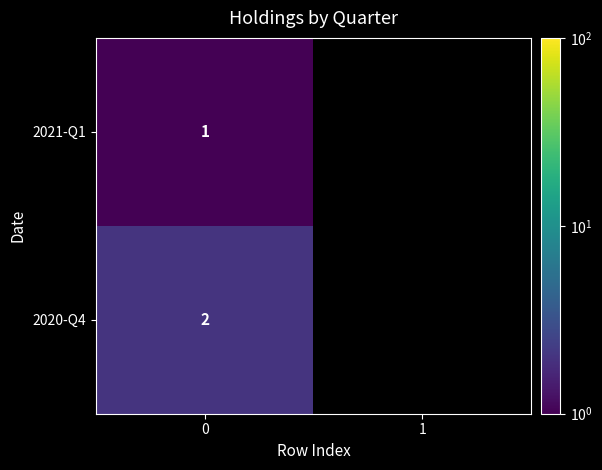

How many categories are shown in the chart?

2